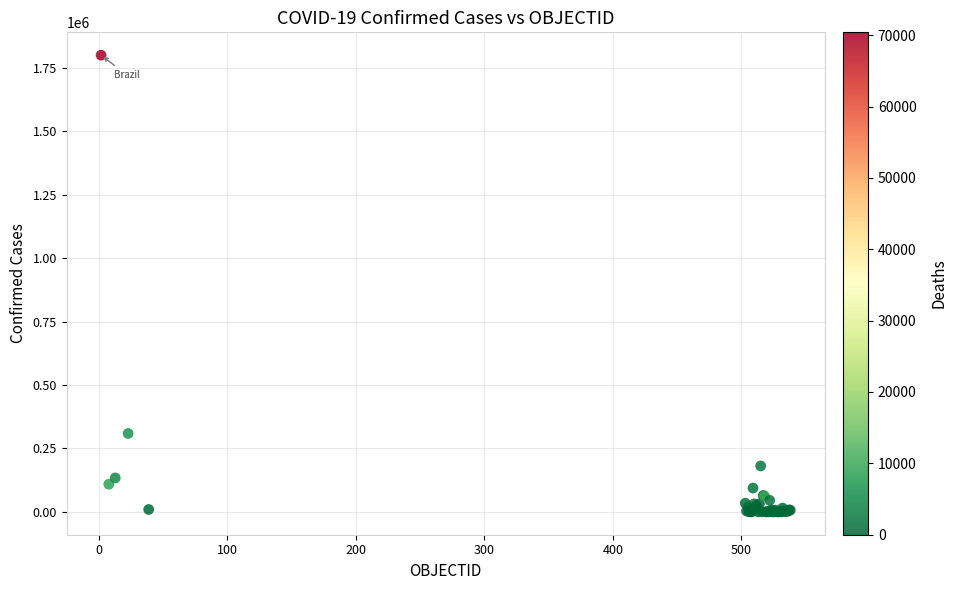

What Y value in the scatter plot is closest to 900432?

309274